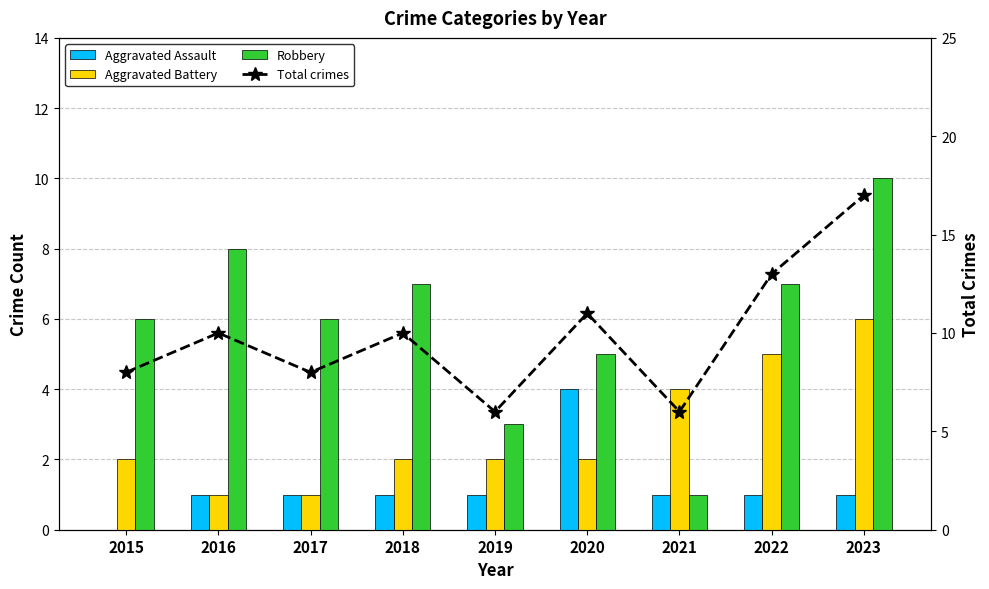

Where does the Robbery series first go above 6?

2016